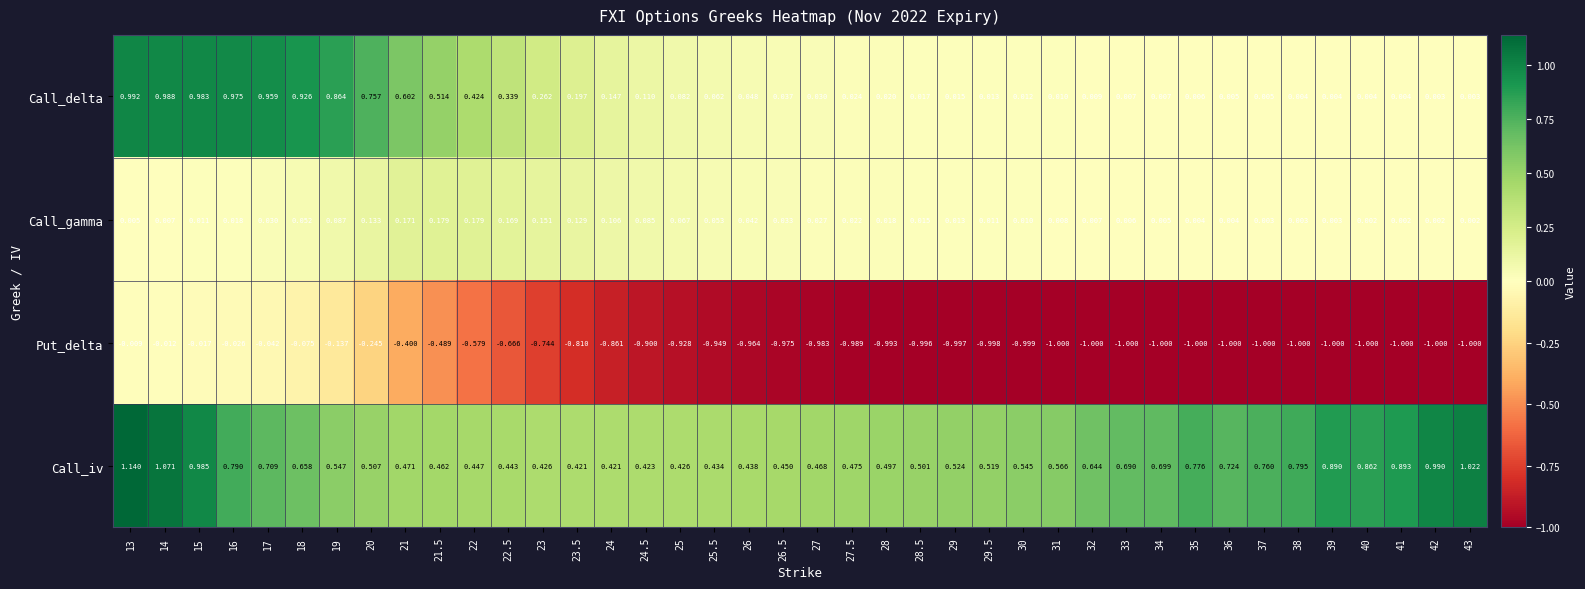

Which series has the largest range (max minus min)?

Put_delta